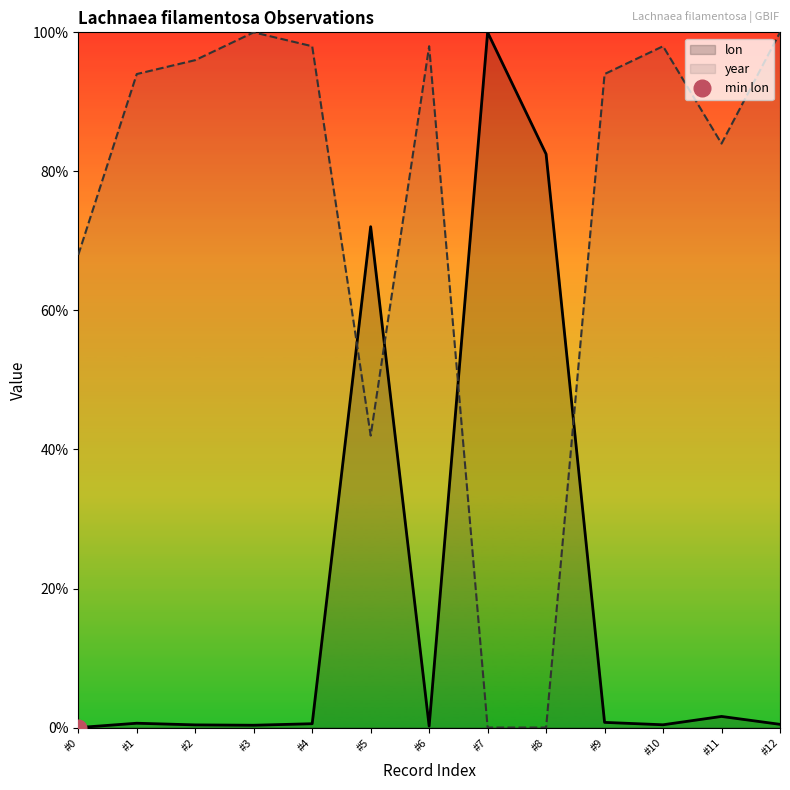

True or false: lon has a value of 0.2 at #5.

False